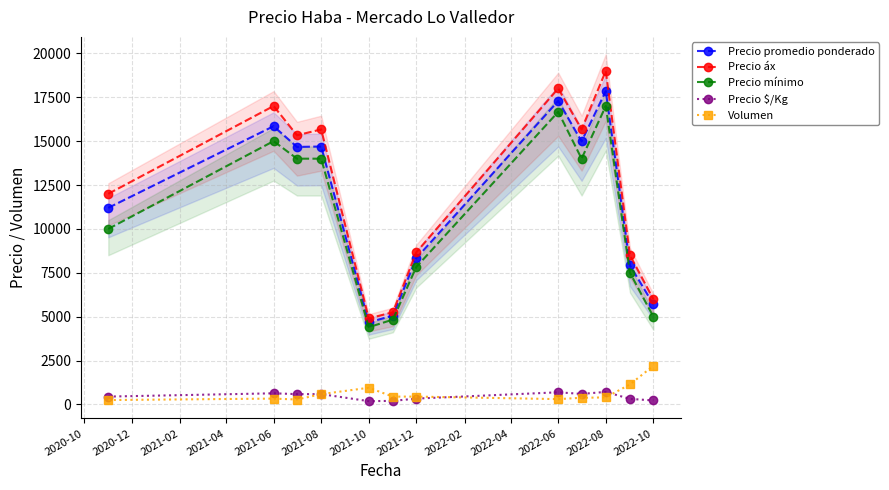

What is the value of the Precio mínimo point at the 3rd from the left?

14000.0